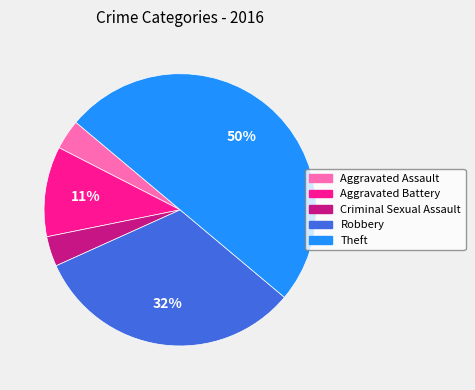

Combined, do Robbery and Criminal Sexual Assault account for over 50%?

No